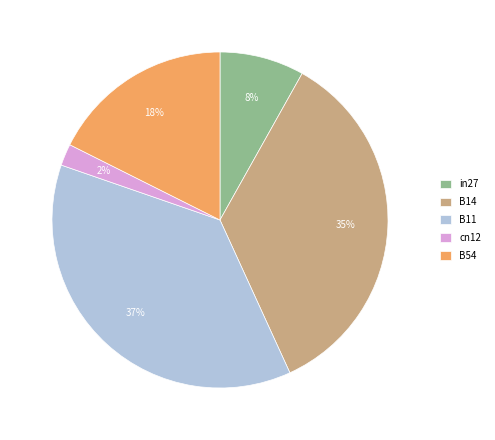

What is the smallest slice in the pie chart?

cn12